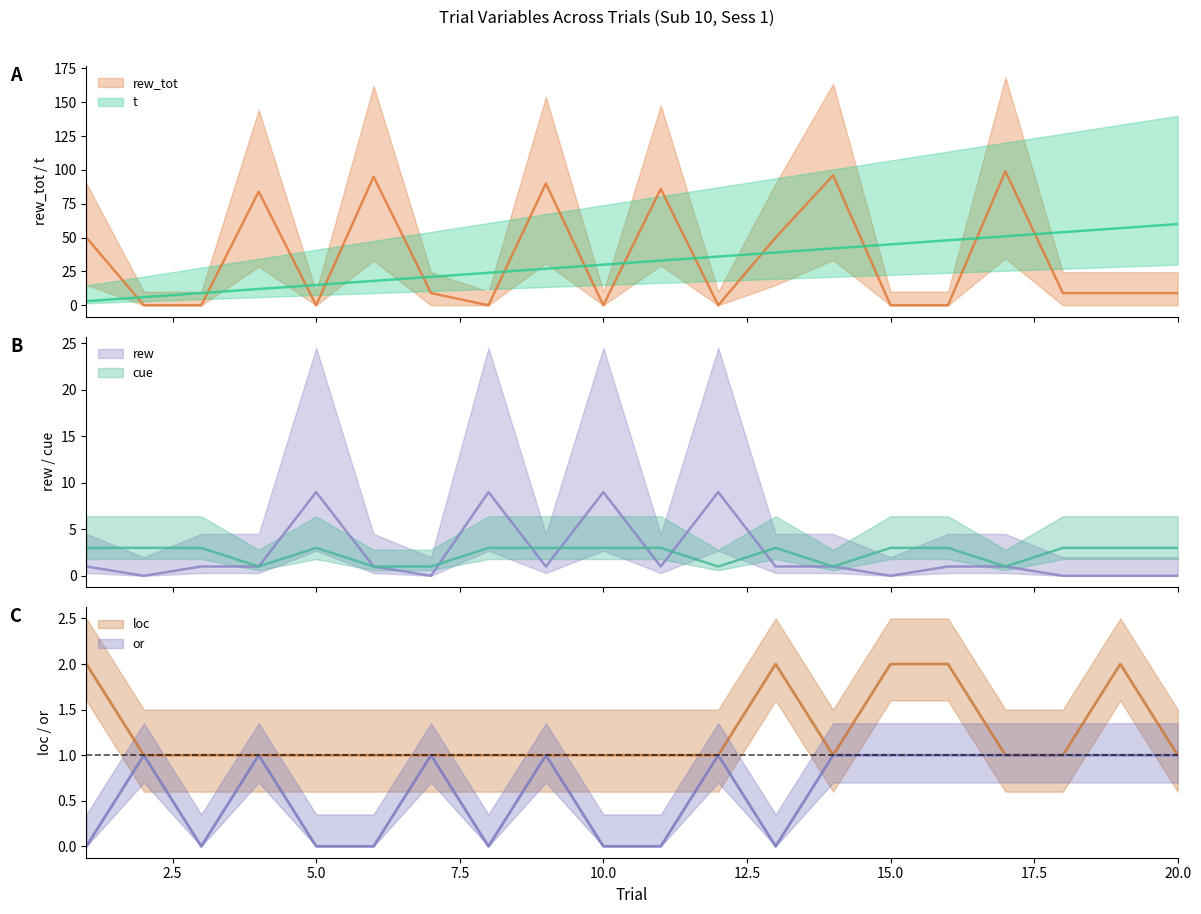

Is it true that t equals 6 at 2?

True